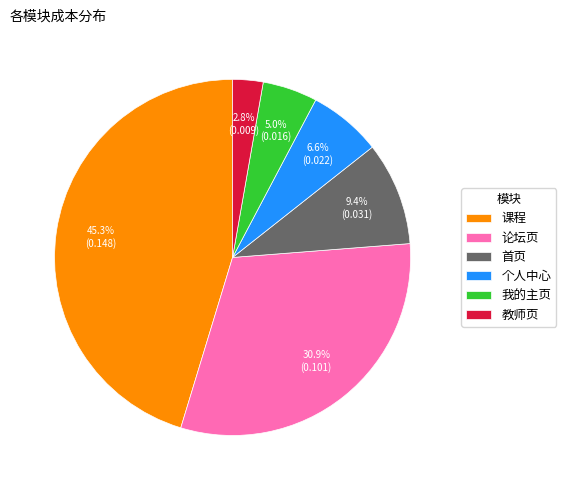

Rank the categories by value from lowest to highest.

教师页, 我的主页, 个人中心, 首页, 论坛页, 课程